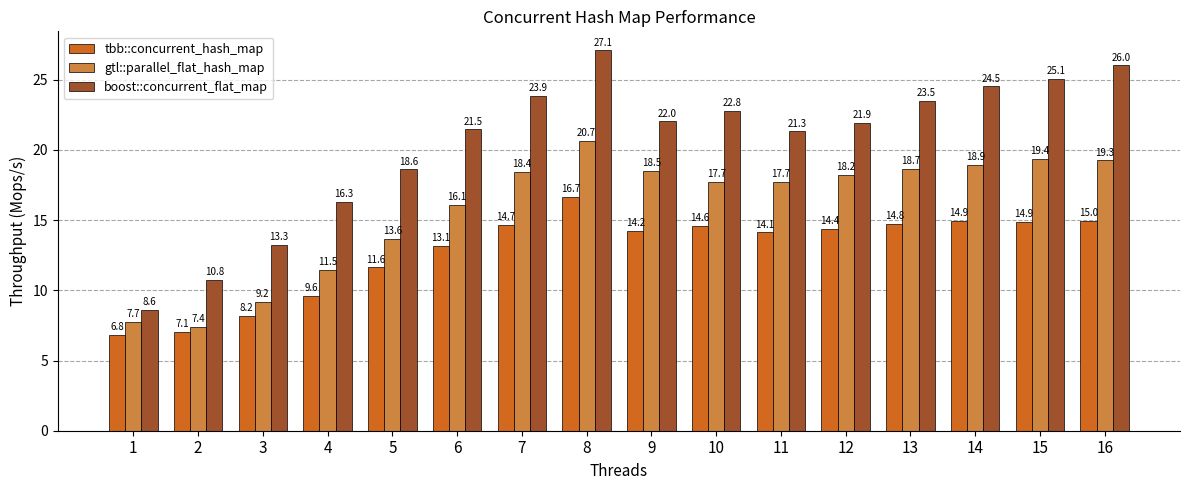

How many series are shown in this chart?

3